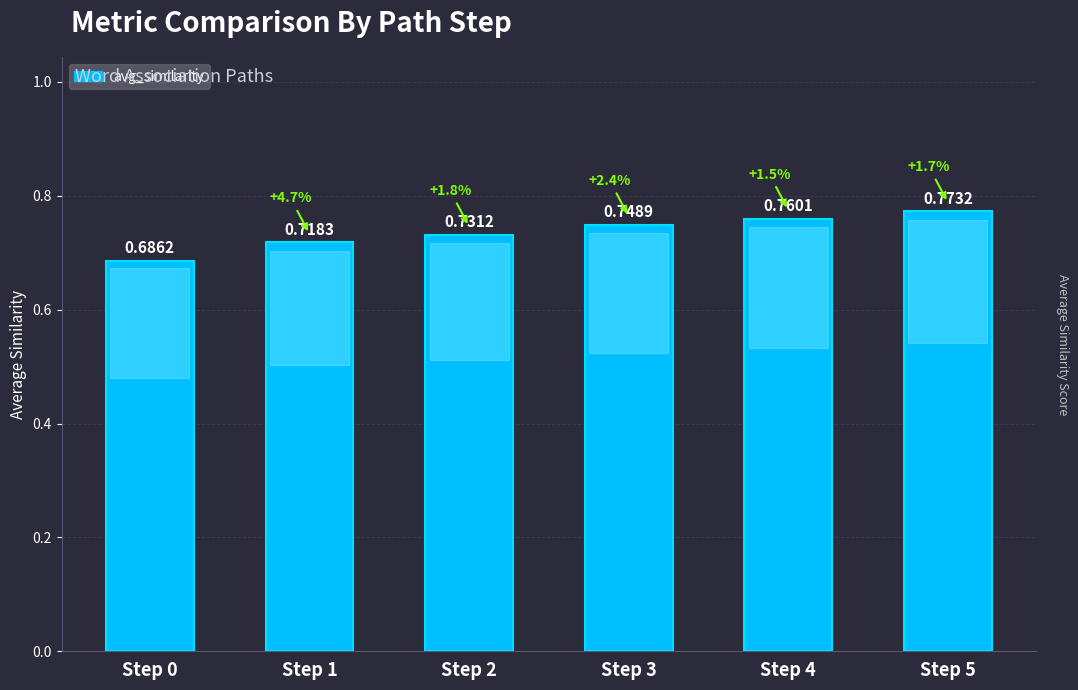

Count the number of data series in this chart.

1